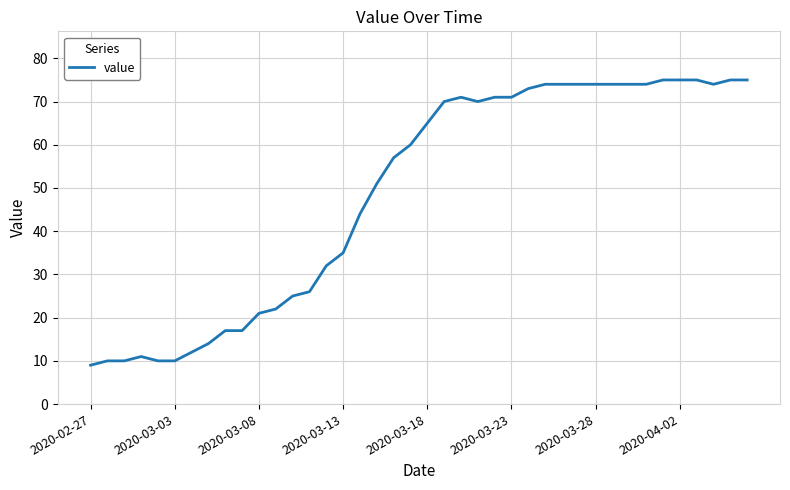

How many distinct data groups are displayed?

1